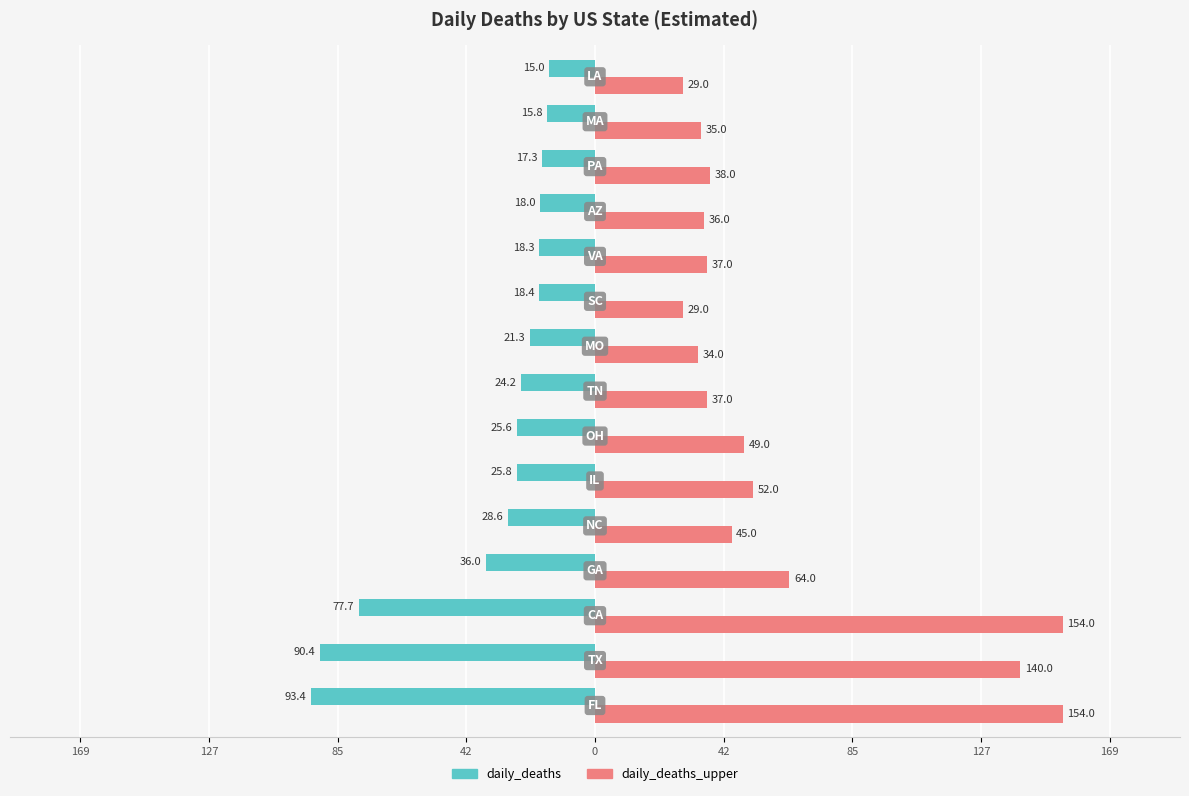

What are all the series names shown in the legend?

daily_deaths, daily_deaths_upper